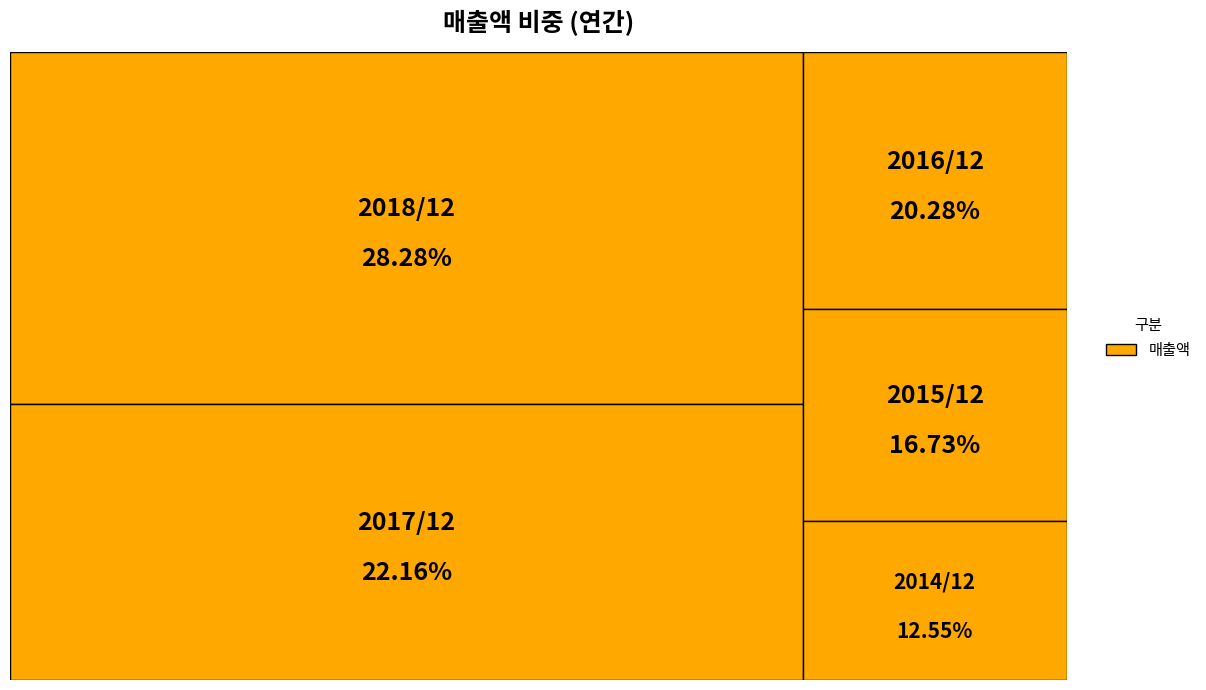

Combined, what portion of the pie is 2014/12 and 2016/12?

32.8%